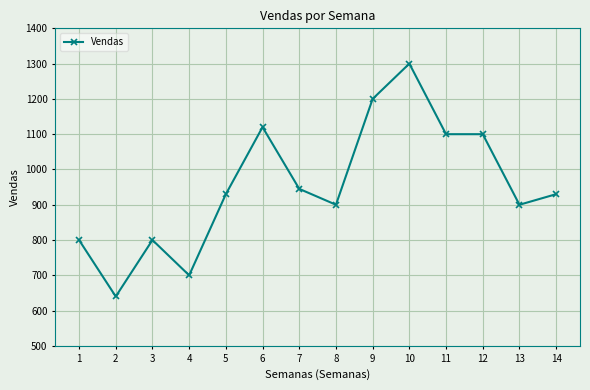

Reading left to right, list all the values displayed in this chart.

1=800	2=640	3=800	4=700	5=930	6=1120	7=945	8=900	9=1200	10=1300	11=1100	12=1100	13=900	14=930